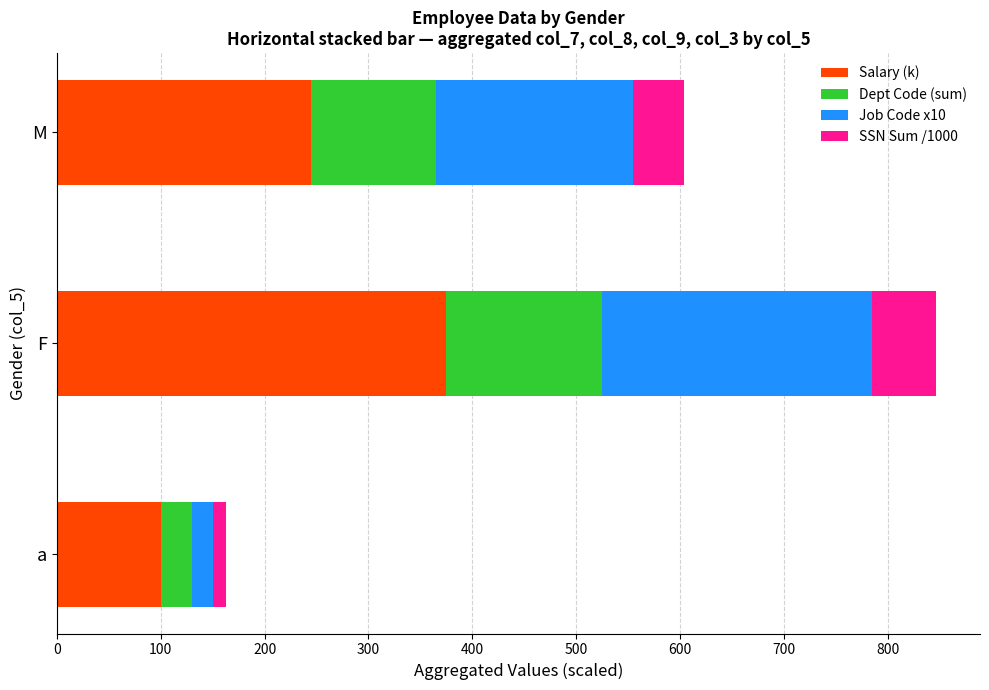

Count the number of data series in this chart.

4